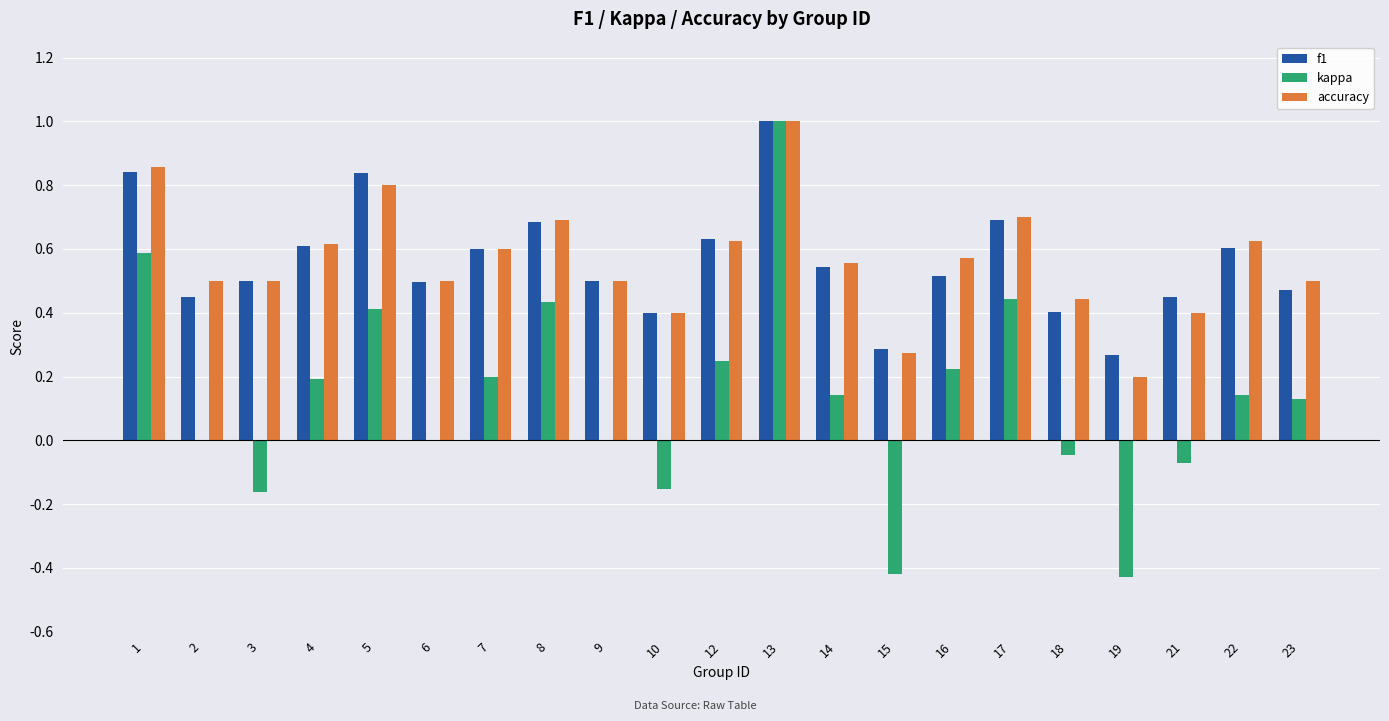

The accuracy series shows 0.6 at 12. True or false?

True